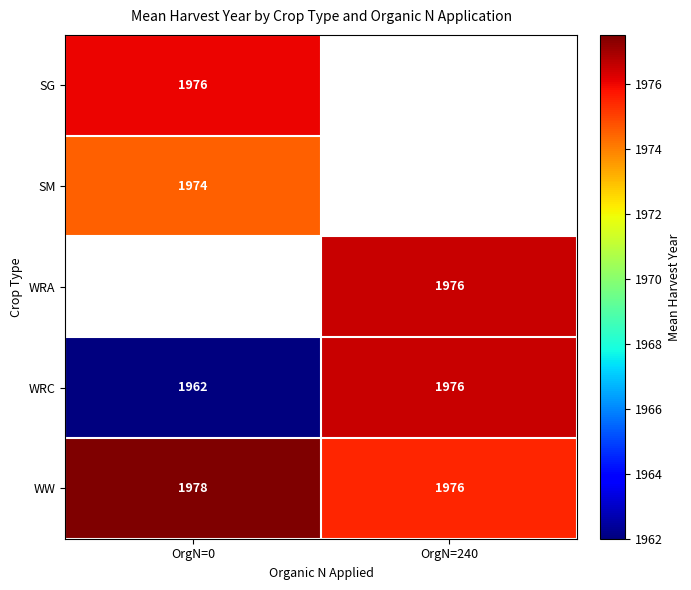

Which category has the lowest value across all series?

OrgN=0